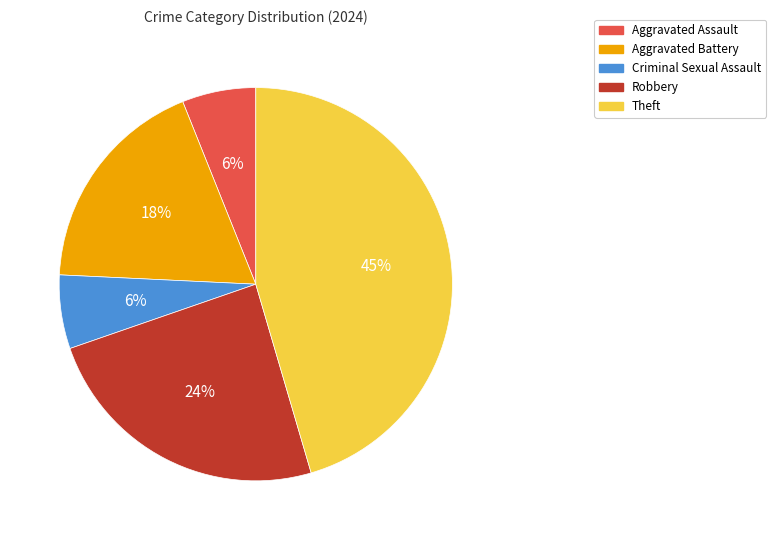

Is it true that Robbery is 24% of the pie?

True